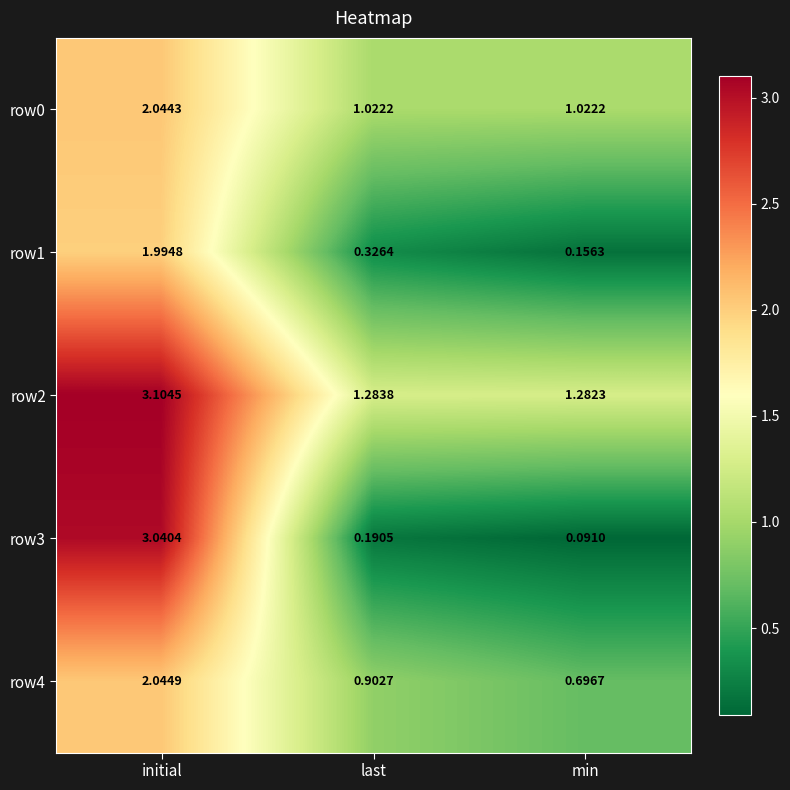

Which category has the highest value across all series?

initial